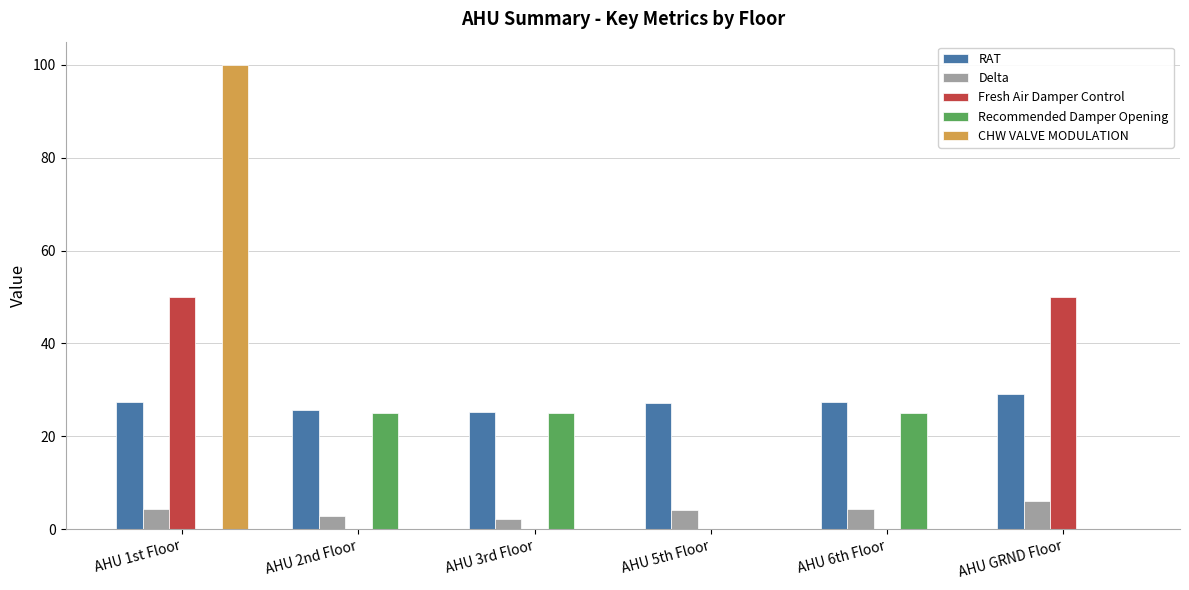

Are the bars horizontal?

No